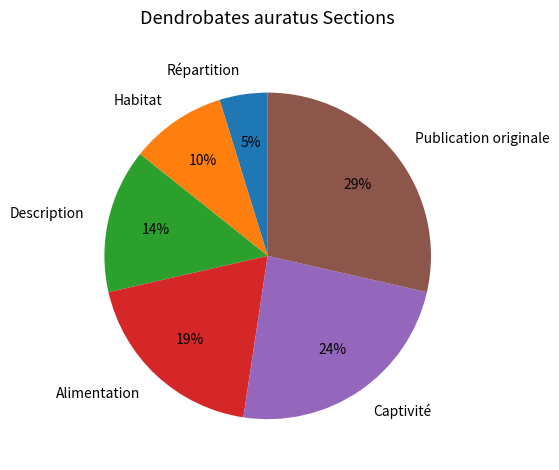

Is the sum of Répartition and Alimentation greater than half?

No